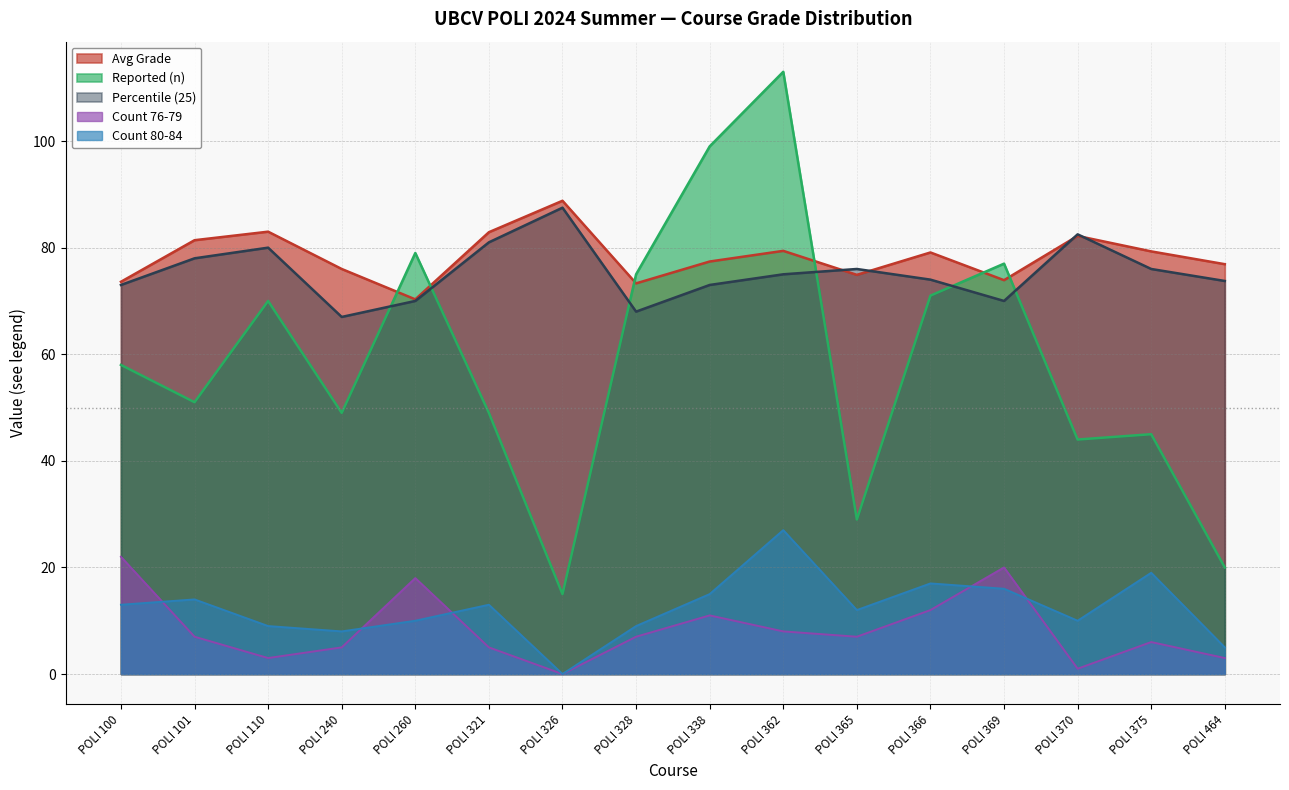

What is the difference between the 76-79 values at POLI 101 and POLI 338?

4.0